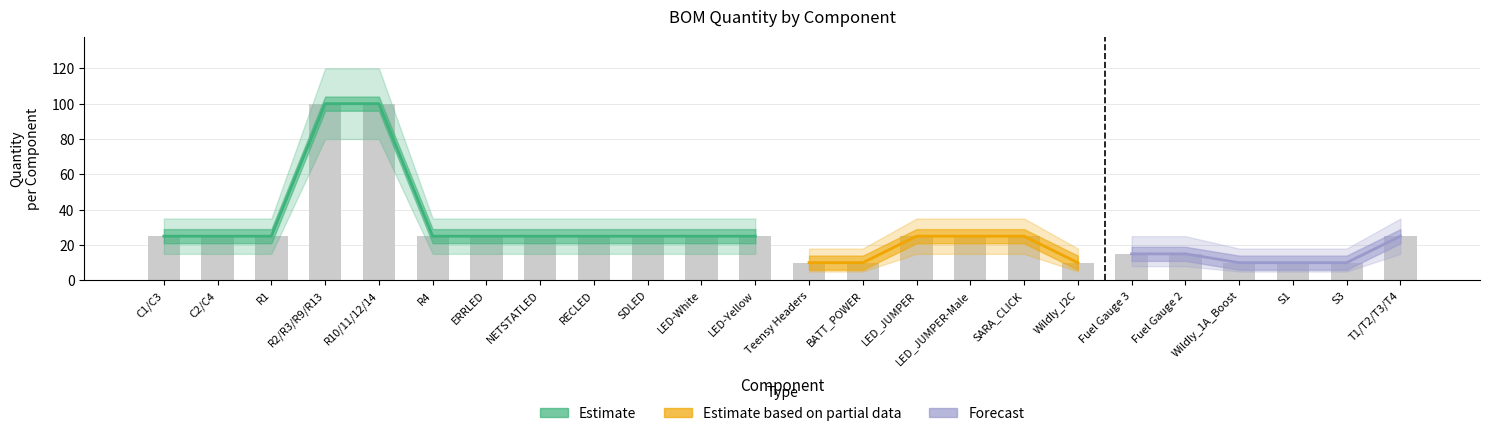

Is it true that Quantity equals 6 at Wildly_1A_Boost?

False